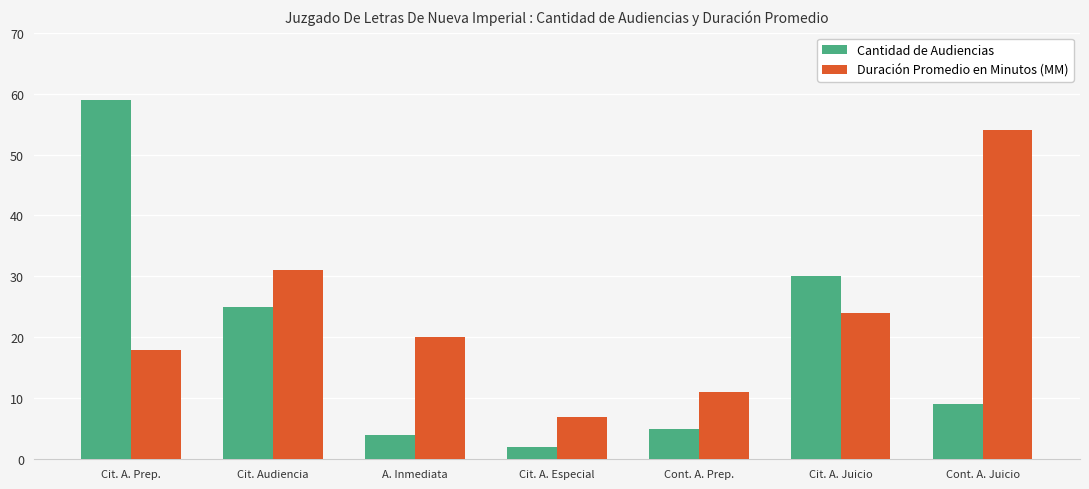

Which series has the largest total across all categories?

Duración Promedio en Minutos (MM)